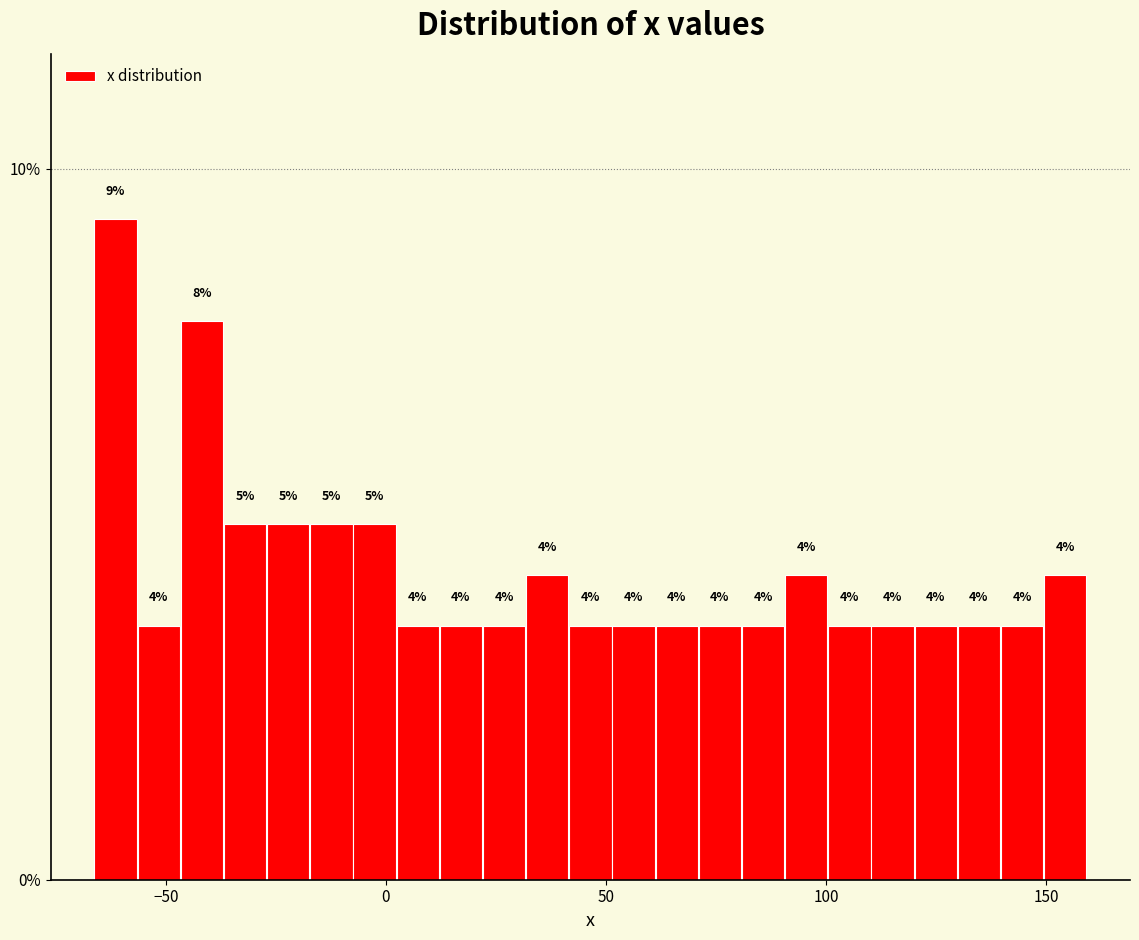

Read against the x-axis, roughly where is the centre of the tallest bar?

-60